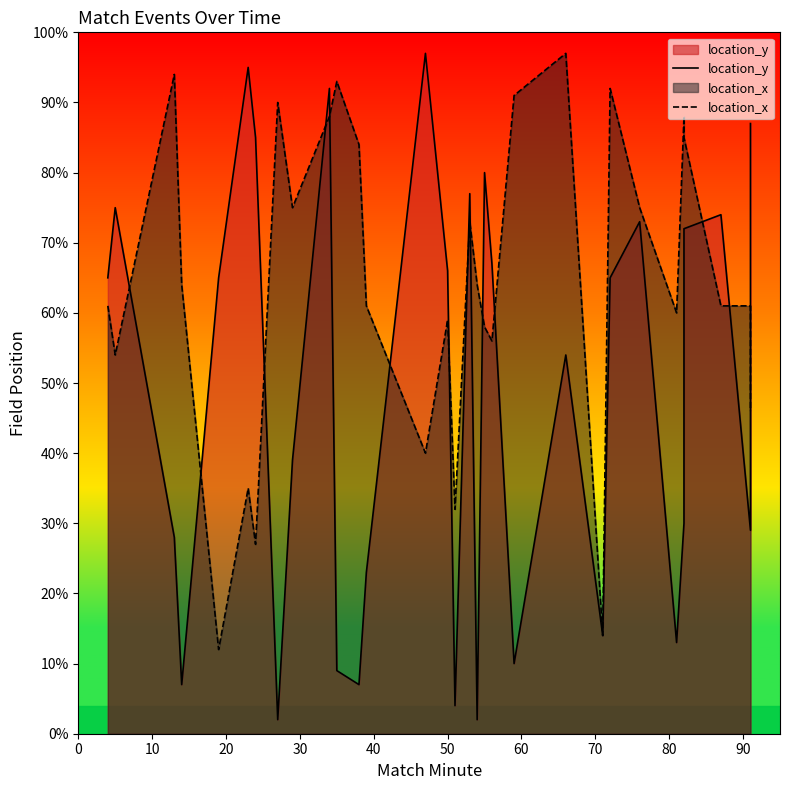

What is the value of the location_y point at the 19th from the left?

80